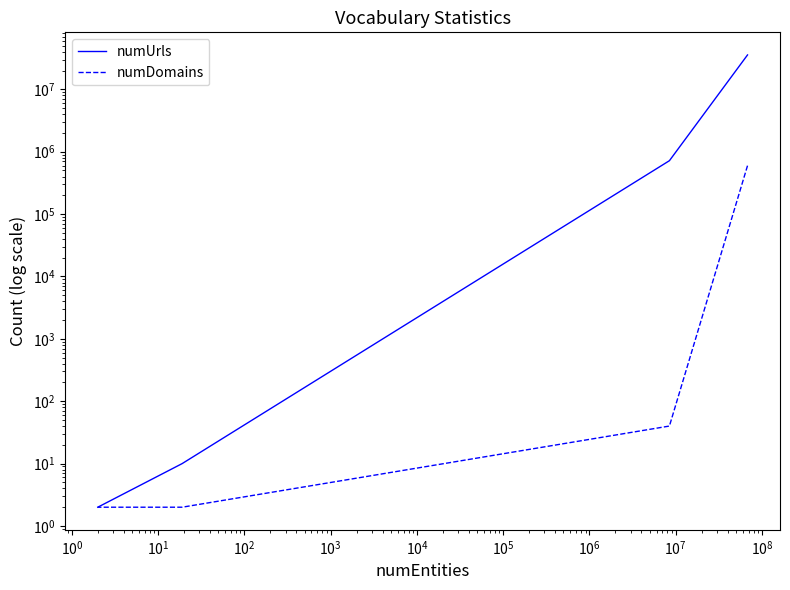

Is it true that numDomains equals 58 at $\mathdefault{10^{-1}}$?

False